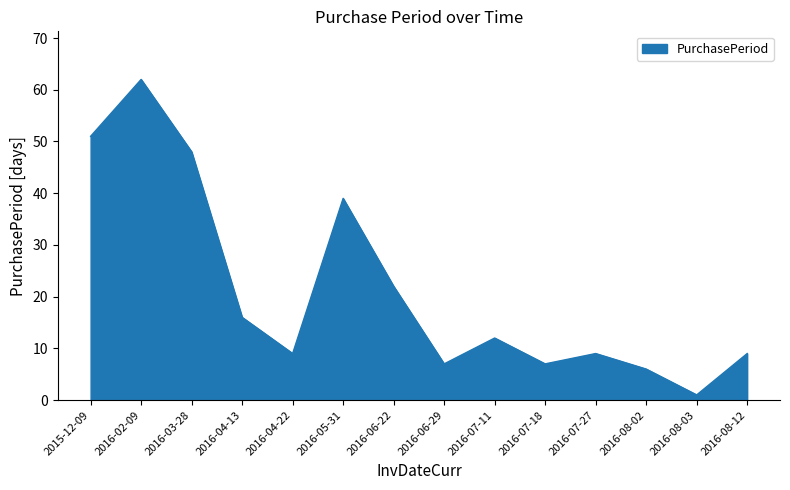

Reading right to left, list all the values displayed in this chart.

9	1	6	9	7	12	7	22	39	9	16	48	62	51